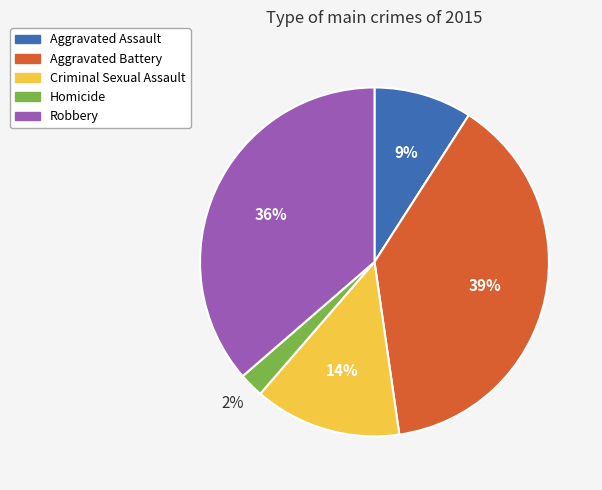

Approximately how many times larger is the value at Robbery compared to Aggravated Battery?

0.9